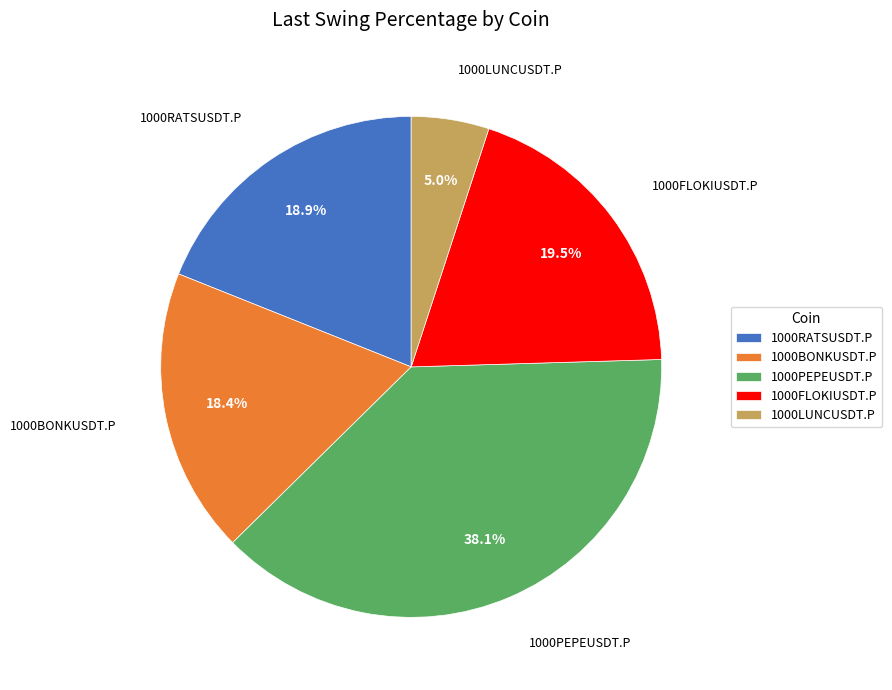

Which category has the biggest portion of the pie?

1000PEPEUSDT.P